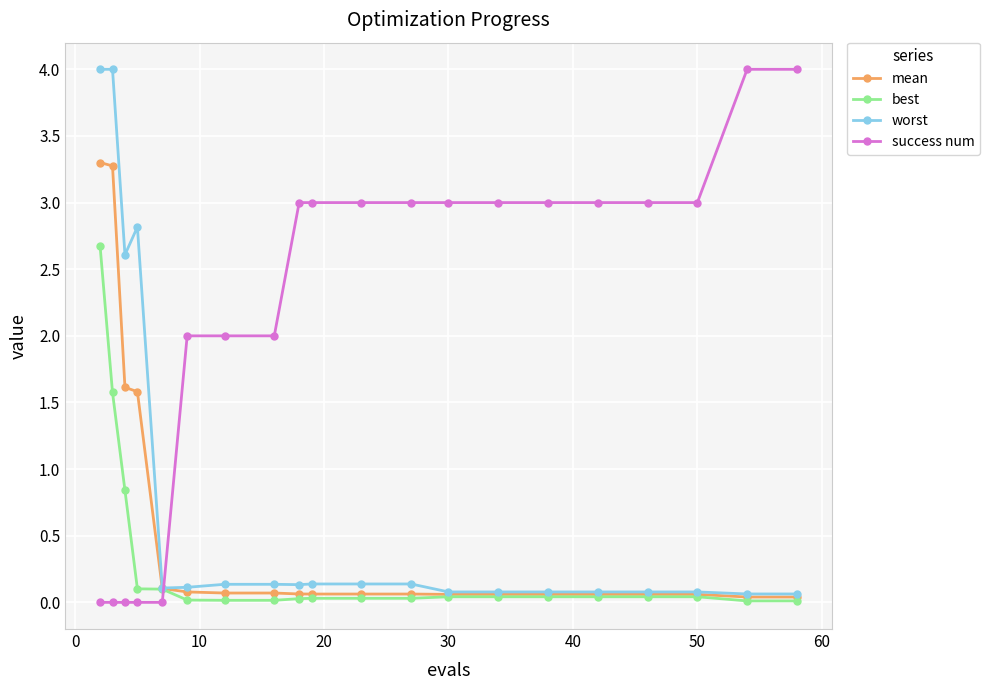

How many times do success num and best cross each other?

1